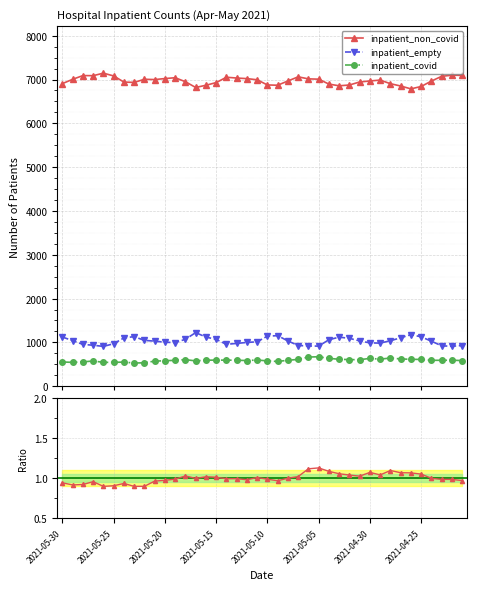

Which series changed the most between 11 and 14?

inpatient_non_covid